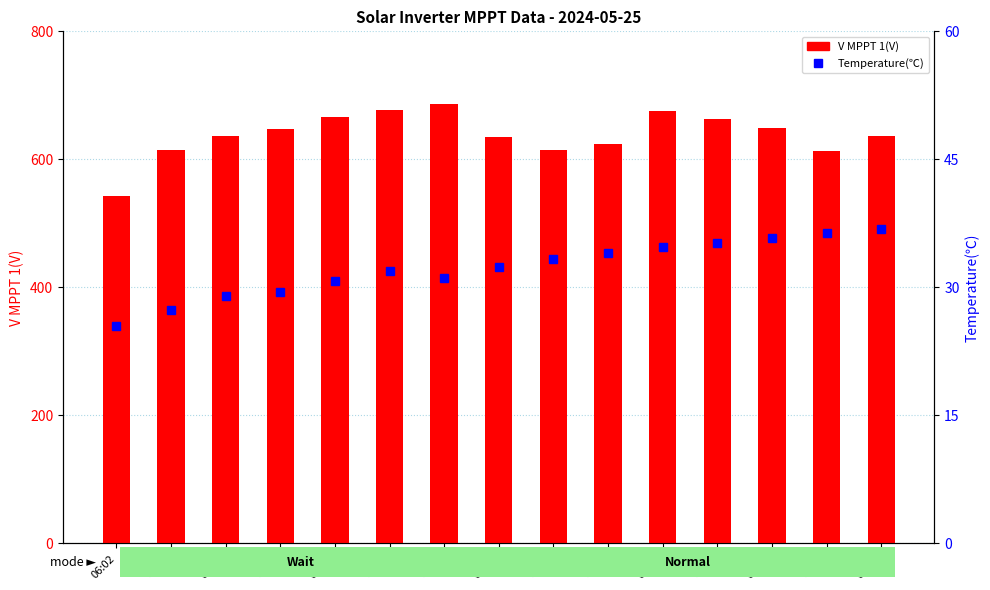

Is the value of V MPPT 1(V) at 06:14 greater than the value of Temperature(℃) at 06:08?

Yes